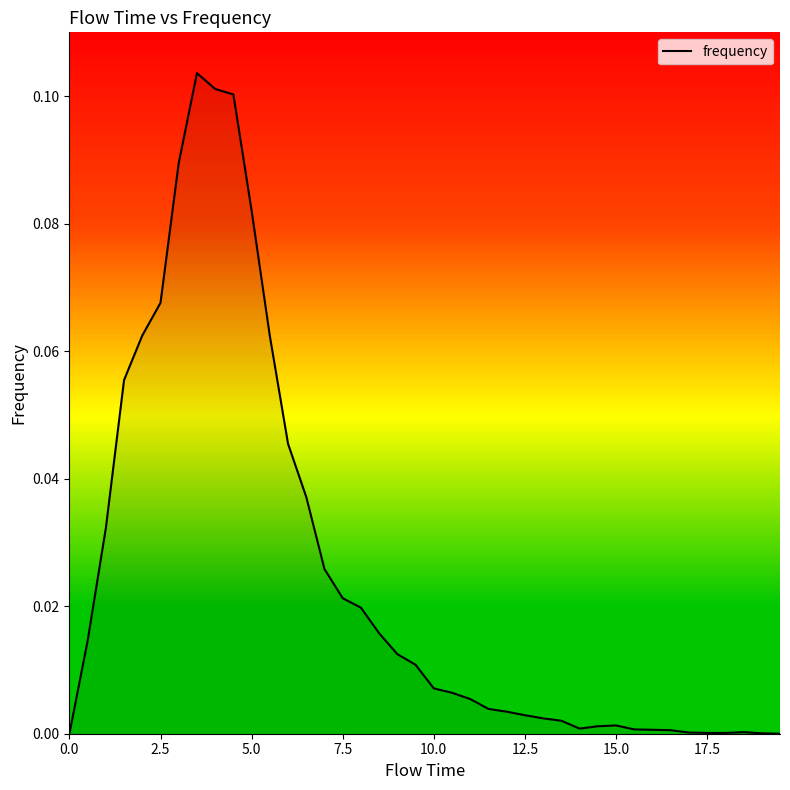

What is the difference between the second highest and second lowest values?

0.1